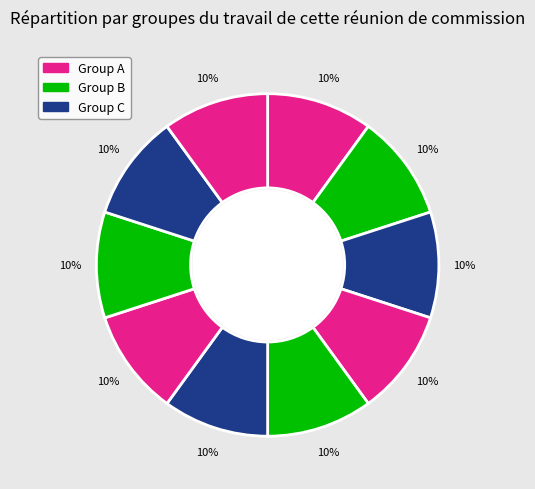

Does any single category account for the majority?

No